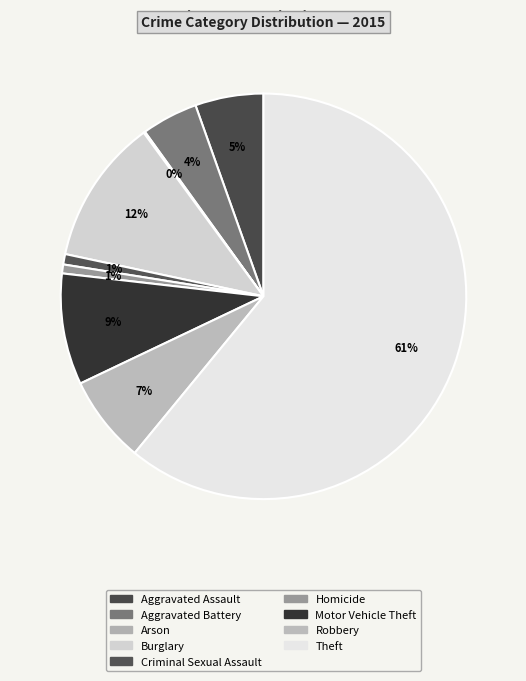

Which slice represents more than half of the pie?

Theft